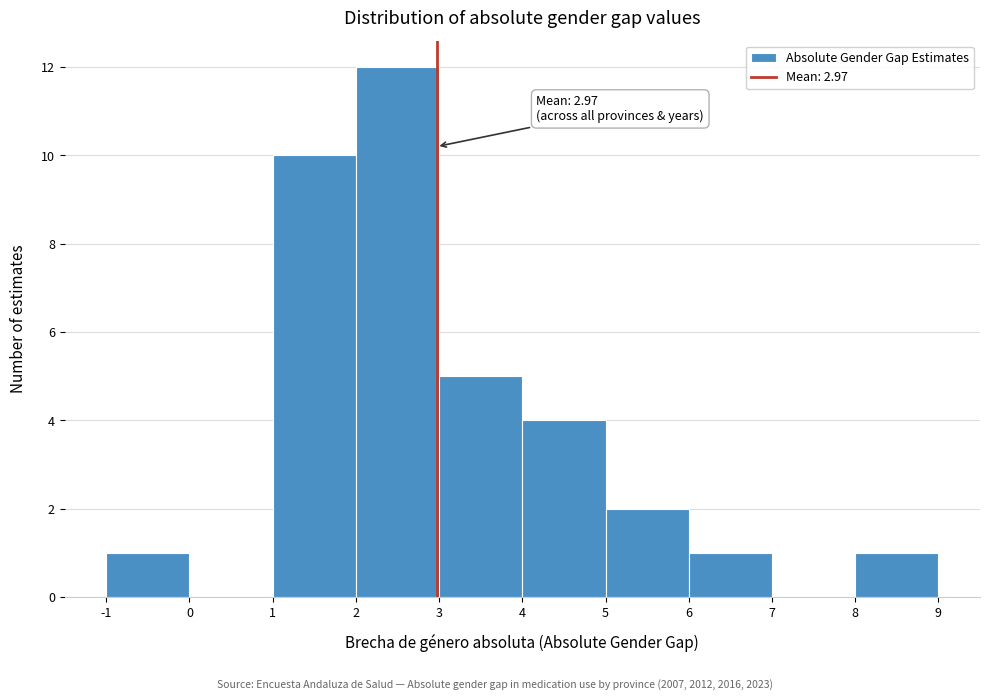

Which range on the x-axis has the tallest bar?

2 to 3